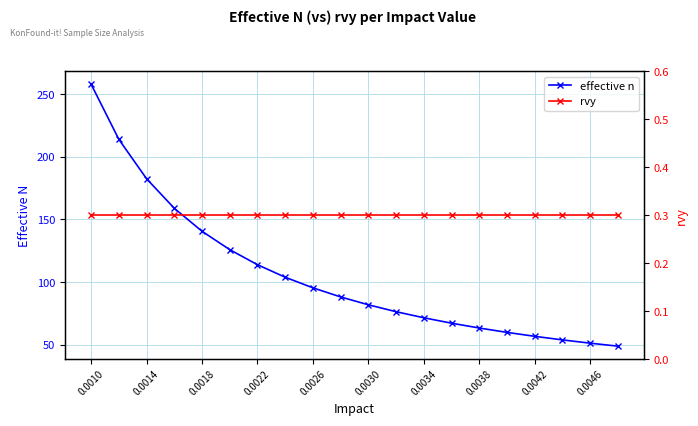

The value of effective n at 0.0018 is 67.6. True or false?

False